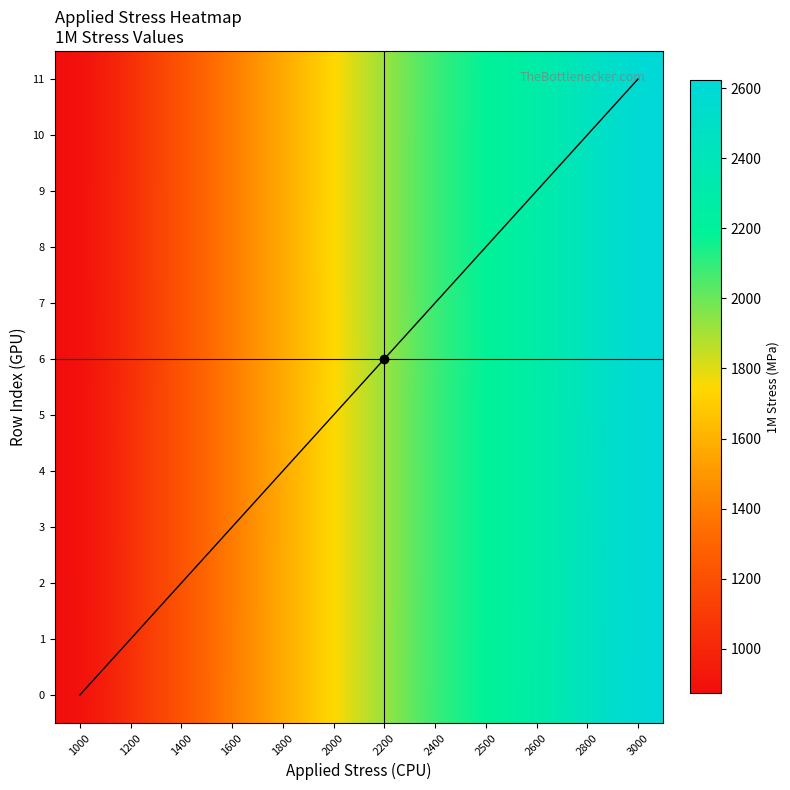

Which category has the lowest value in the 11 series?

1000